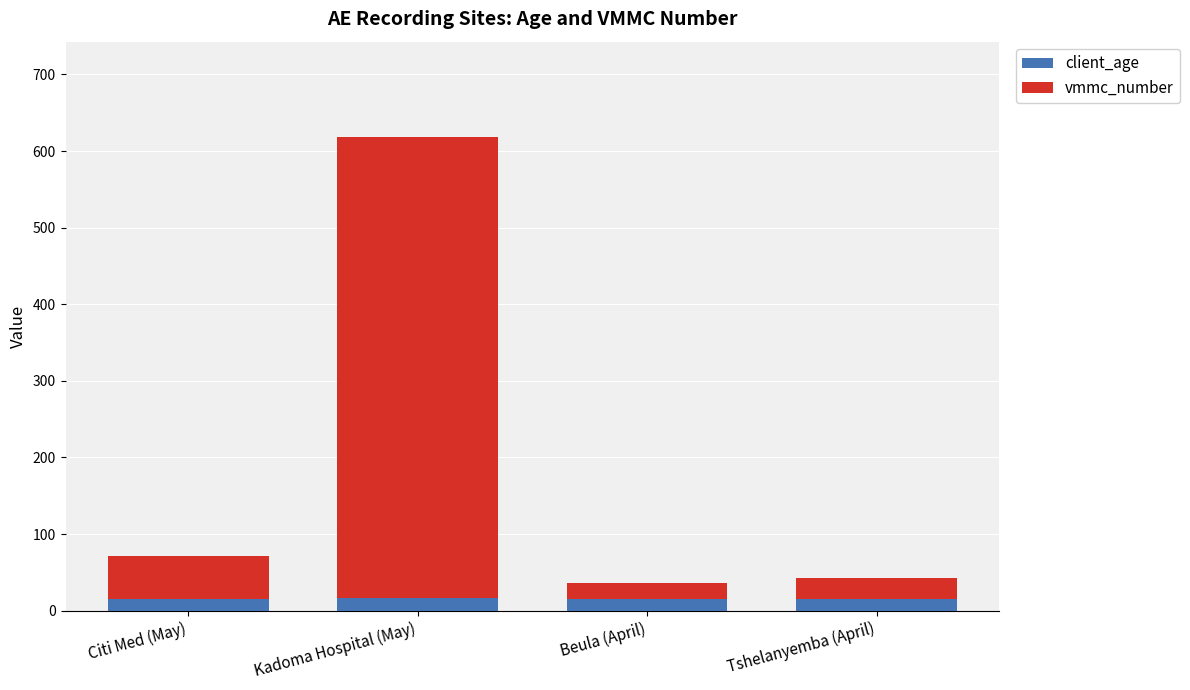

What is the total value across all series at Tshelanyemba (April)?

43